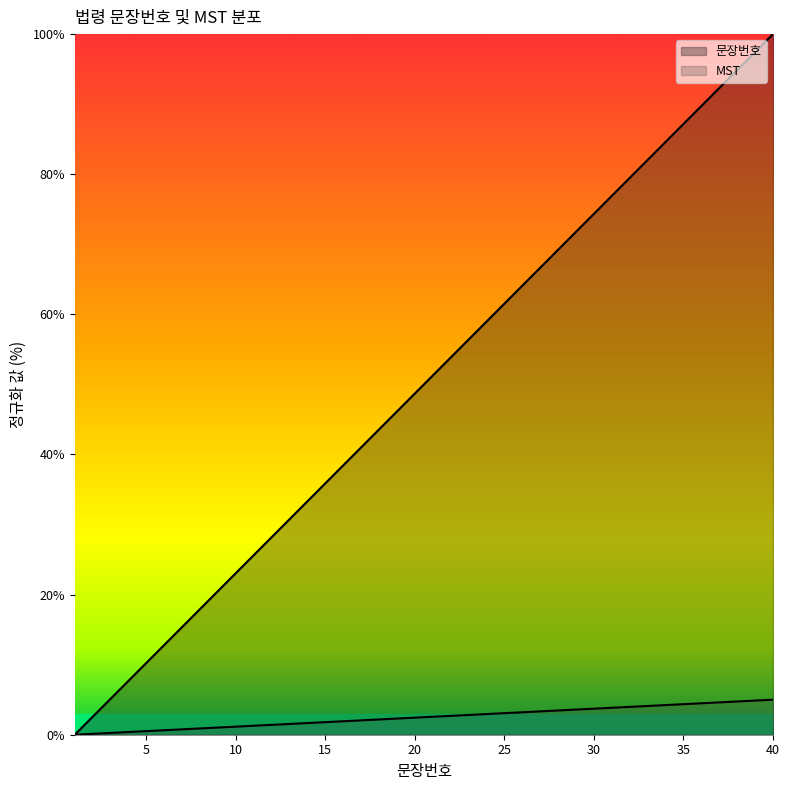

The chart shows a value of 4.4 at 35. True or false?

True